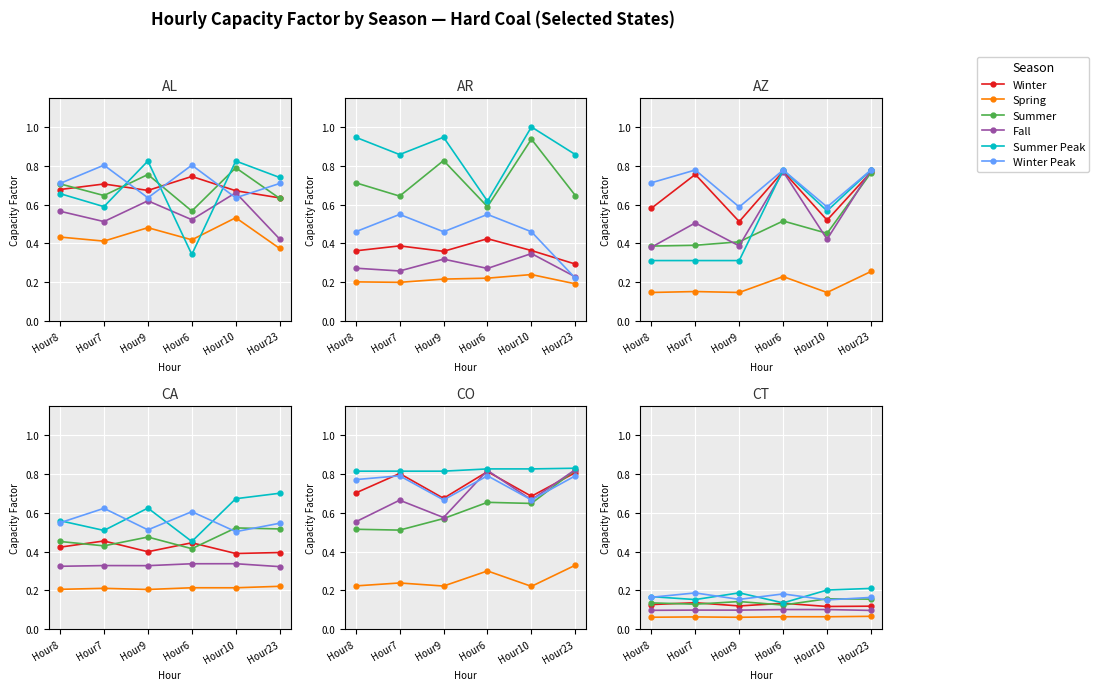

What is the spread (max minus min) of values at Hour10?

0.1